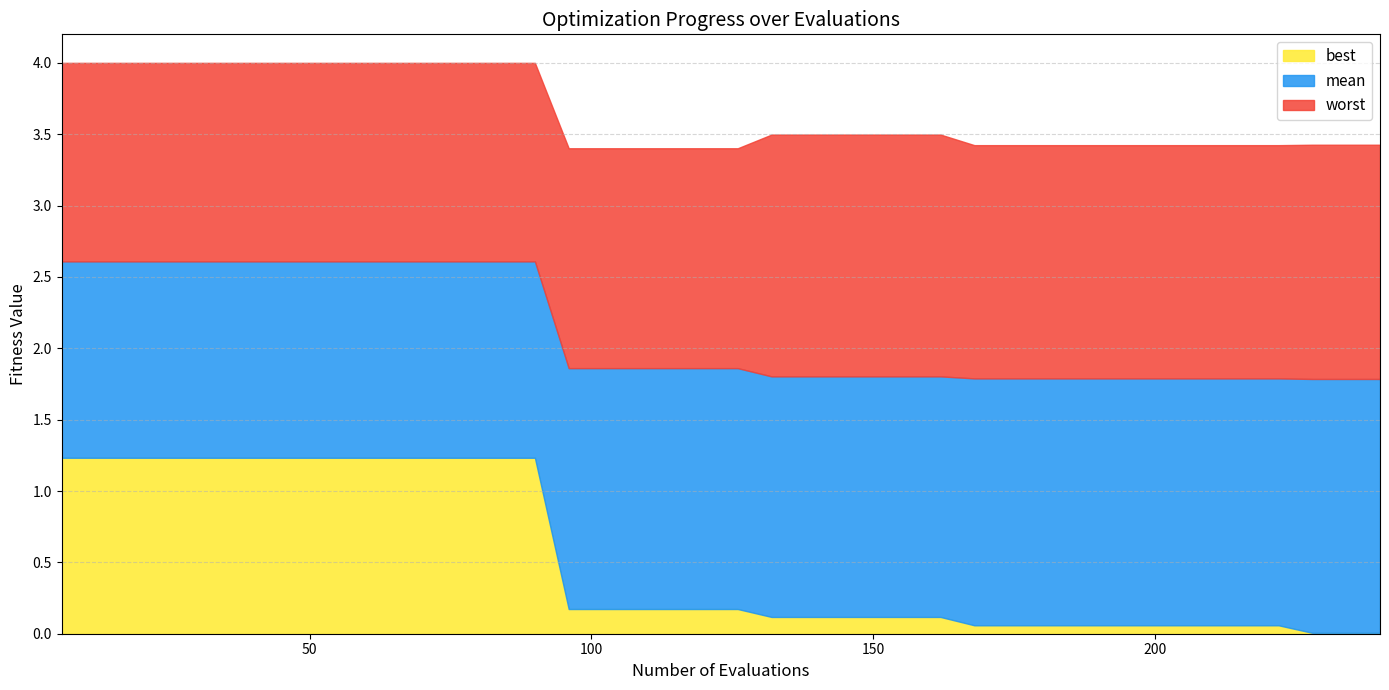

What is the value of the mean point at the 19th from the left?

1.9